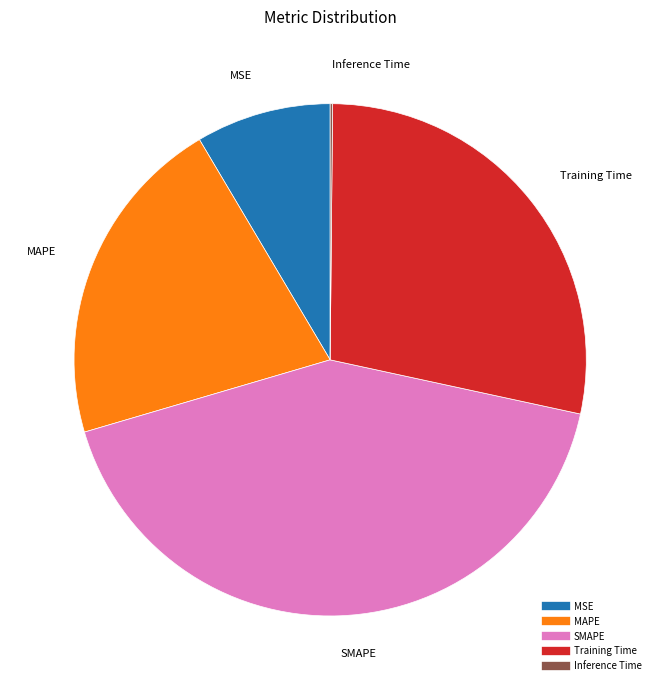

True or false: MAPE accounts for 21% of the total.

True